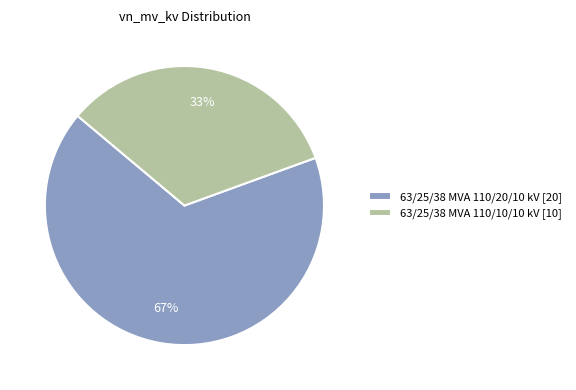

Which category has the smallest portion of the pie?

63/25/38 MVA 110/10/10 kV